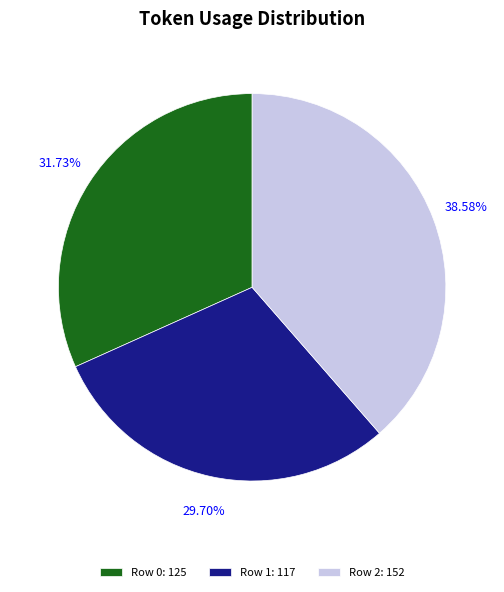

What percentage is the Row 1 slice, to the nearest percent?

30%